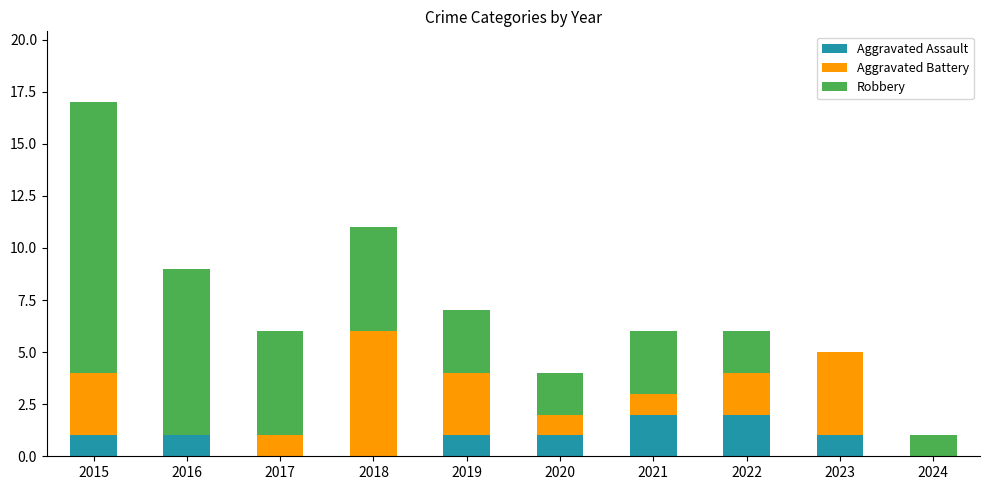

The value of Aggravated Assault at 2018 is -1. True or false?

False